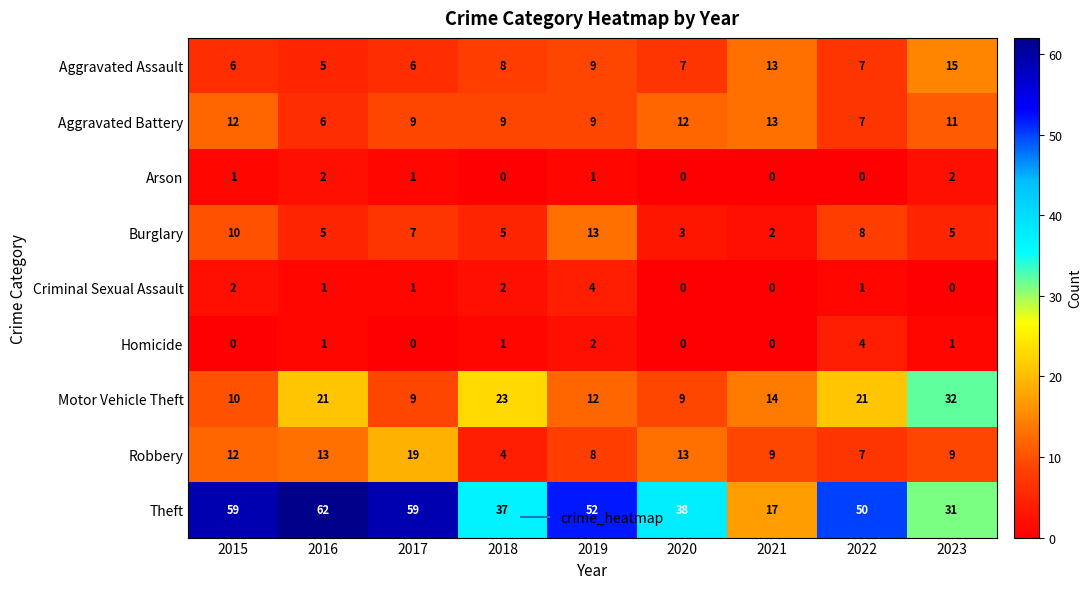

Which series changed the most between 2020 and 2023?

Motor Vehicle Theft